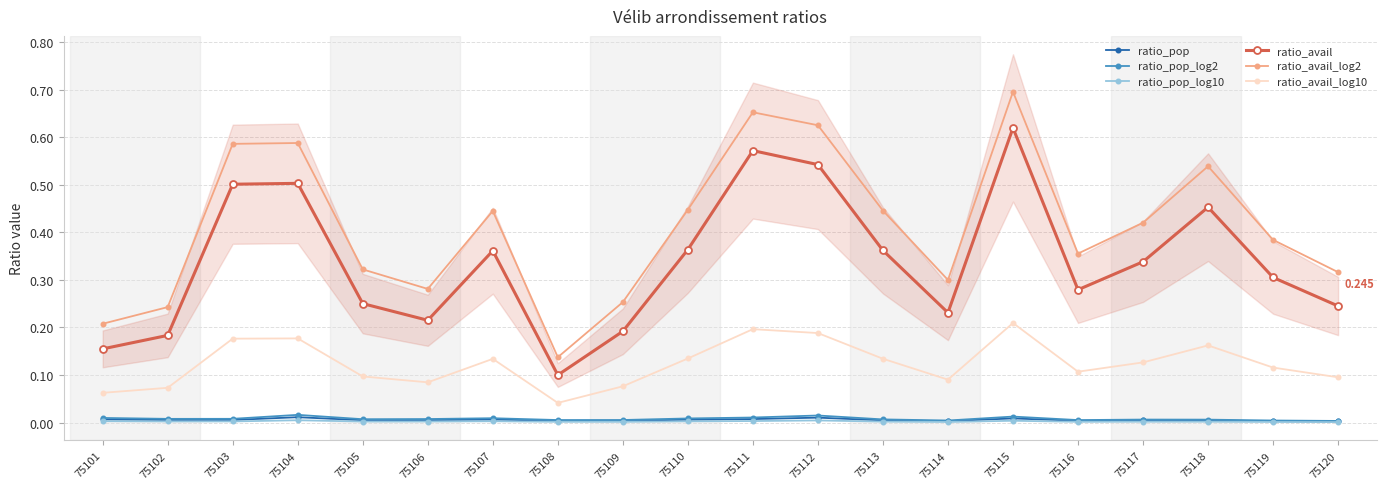

Is it true that ratio_pop_log2 equals 0.0 at 75115?

True